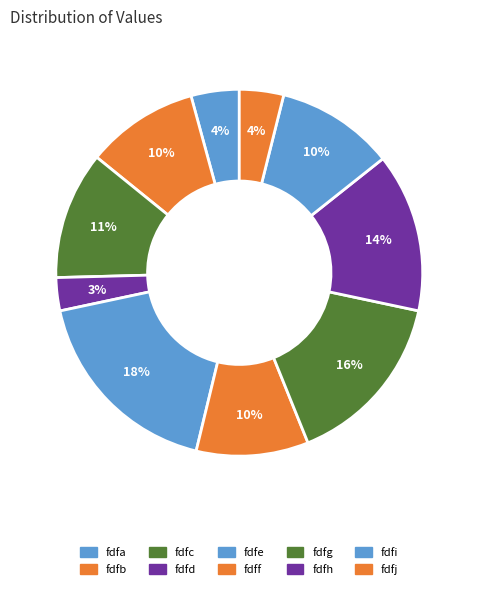

To the nearest percent, what is the average slice percentage?

10%